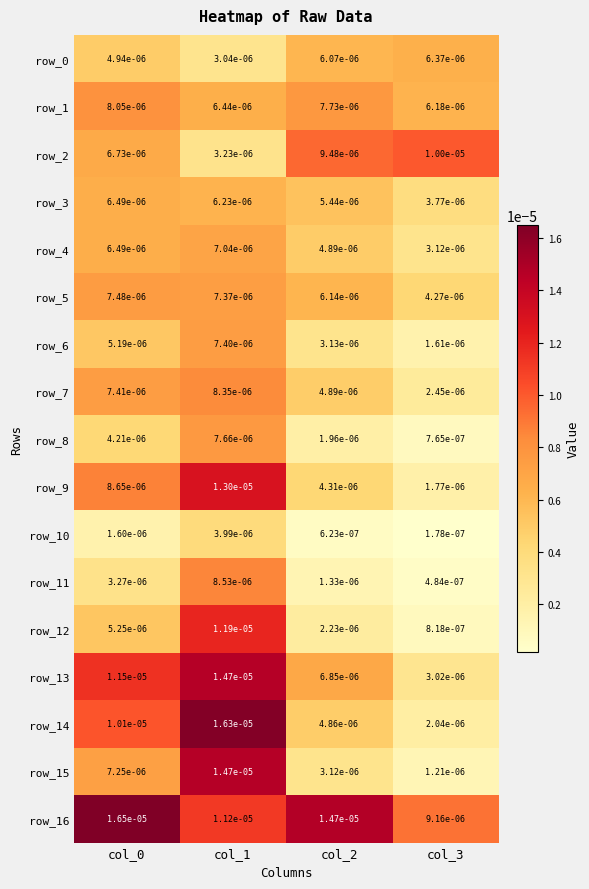

True or false: row_5 has a value of 0.0 at col_3.

False